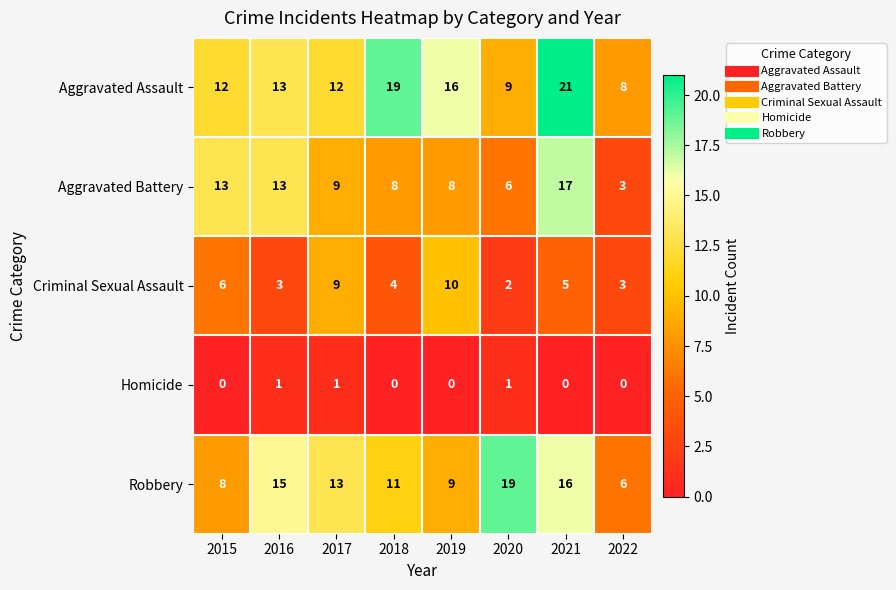

At which label does Aggravated Battery reach its peak?

2021